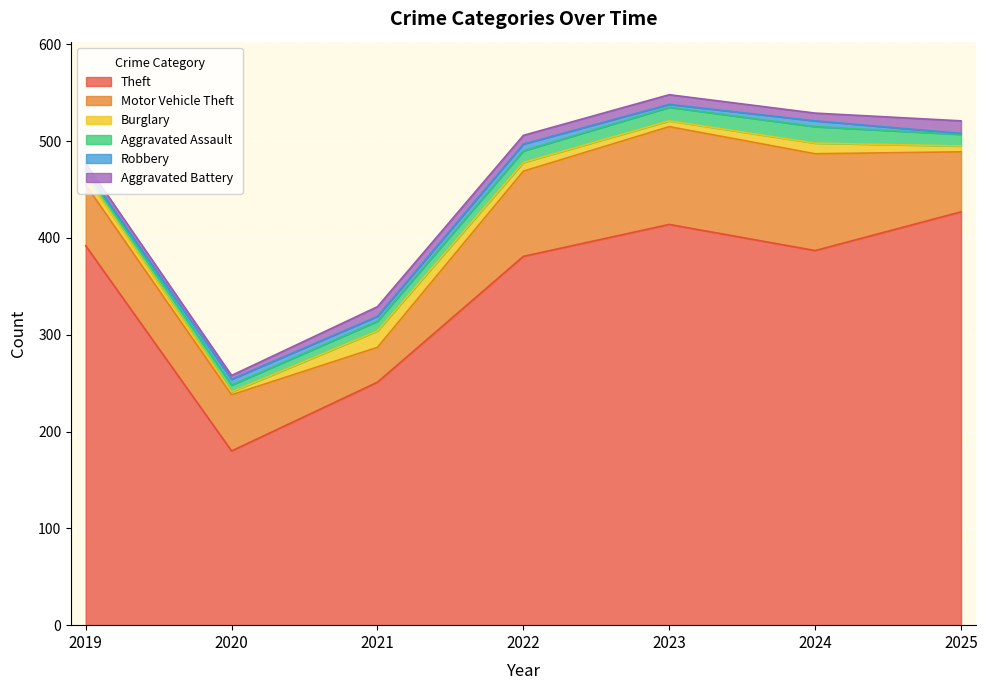

Is the value of Aggravated Assault at 2019 greater than the value of Burglary at 2019?

No